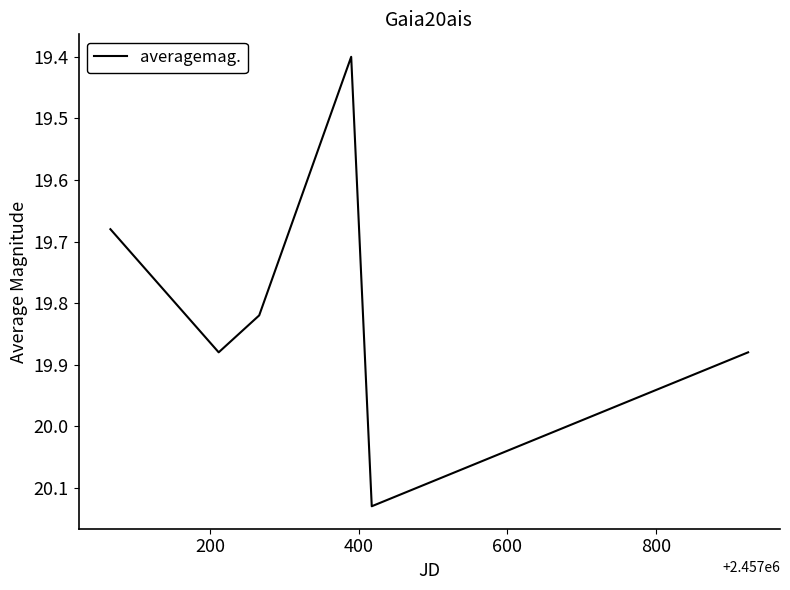

How many values are between 19 and 20?

5